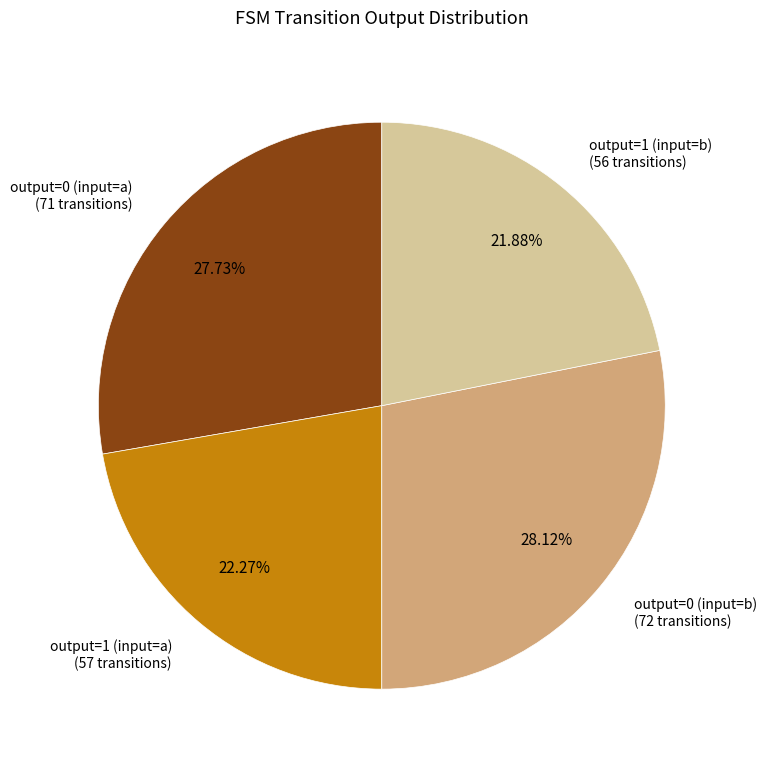

How many slices are in this pie chart?

4